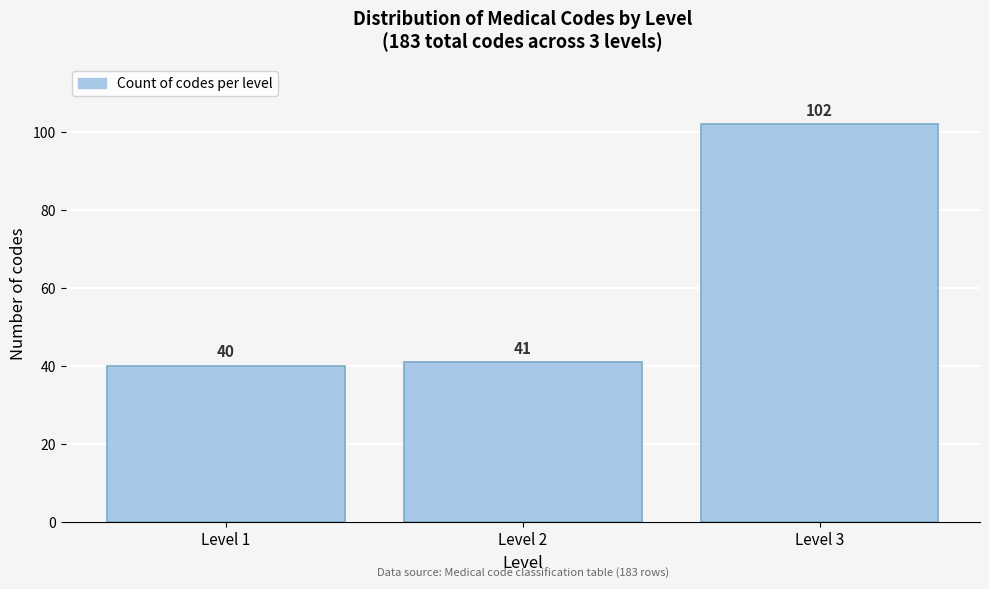

Reading right to left, what are all the values shown in this chart?

102	41	40